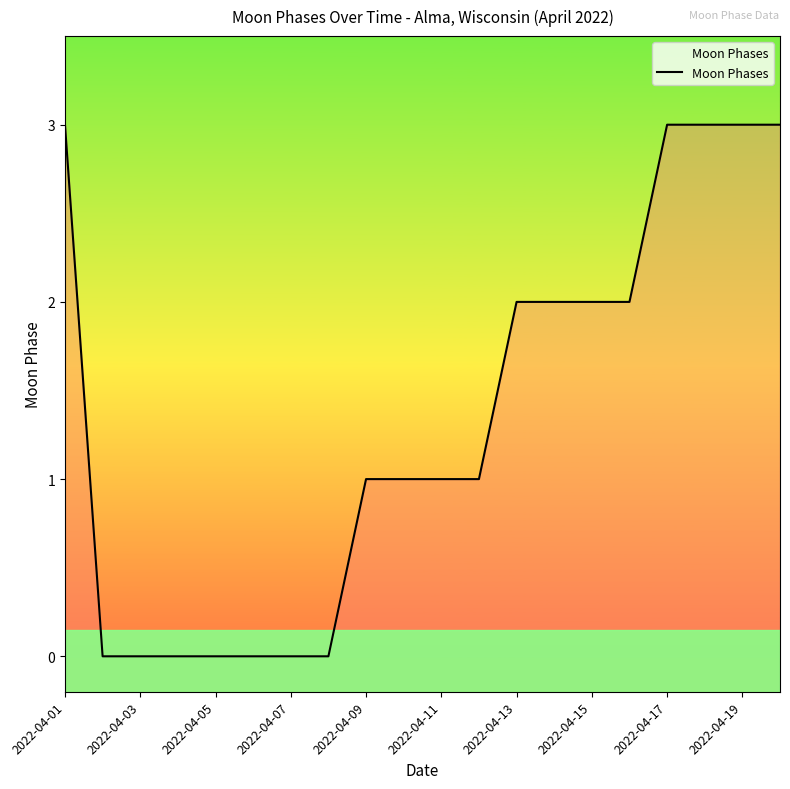

What is the maximum value shown in the chart?

3